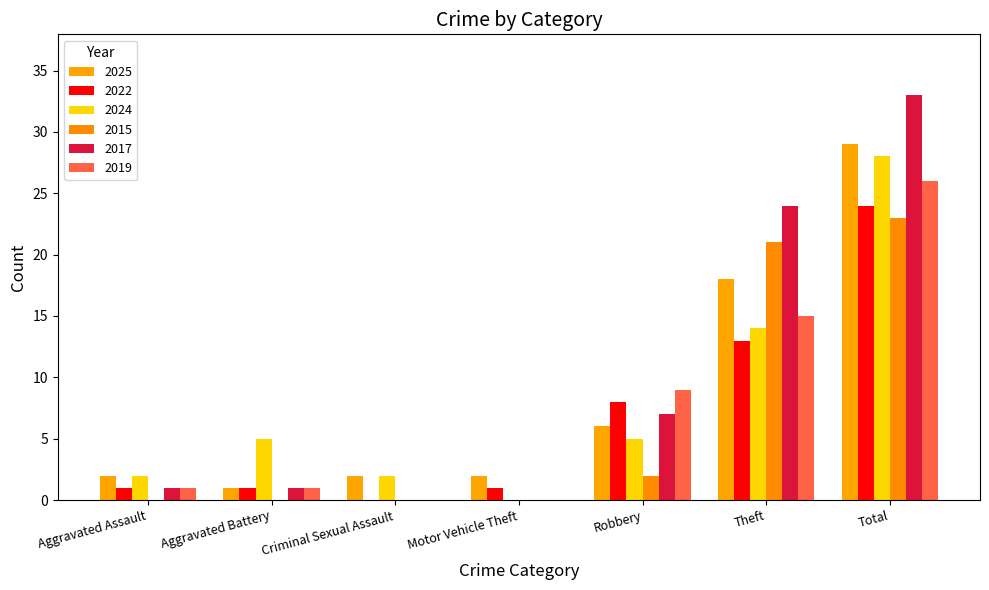

Is the value of 2022 at Aggravated Assault greater than the value of 2025 at Theft?

No